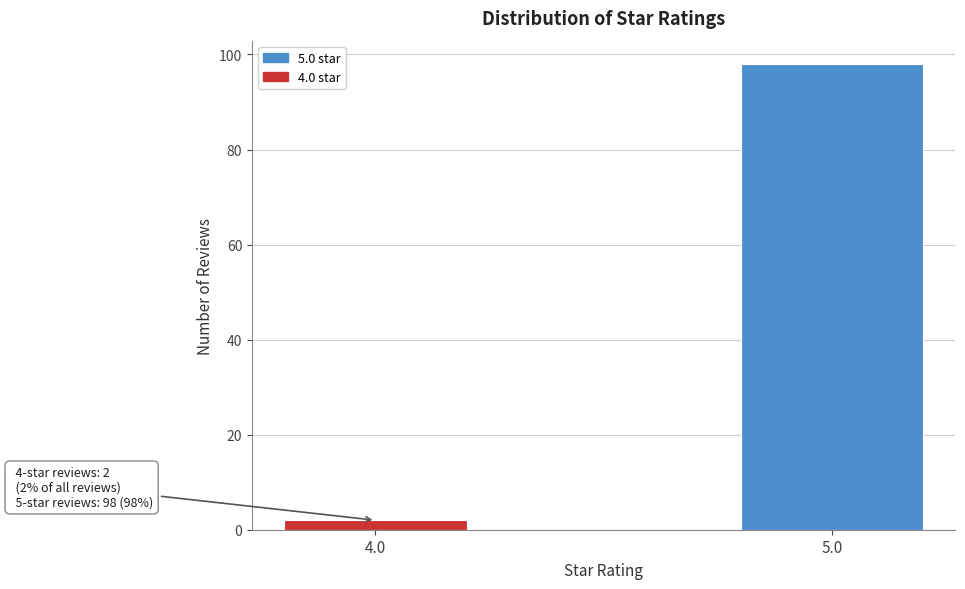

Reading left to right, extract all data points from this chart.

2	98